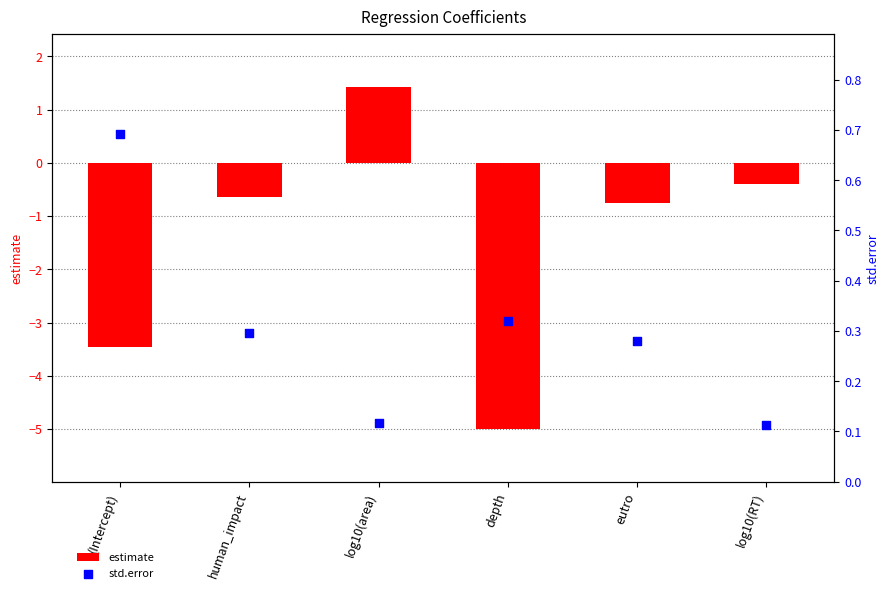

What is the total value across all series at human_impact?

-0.4